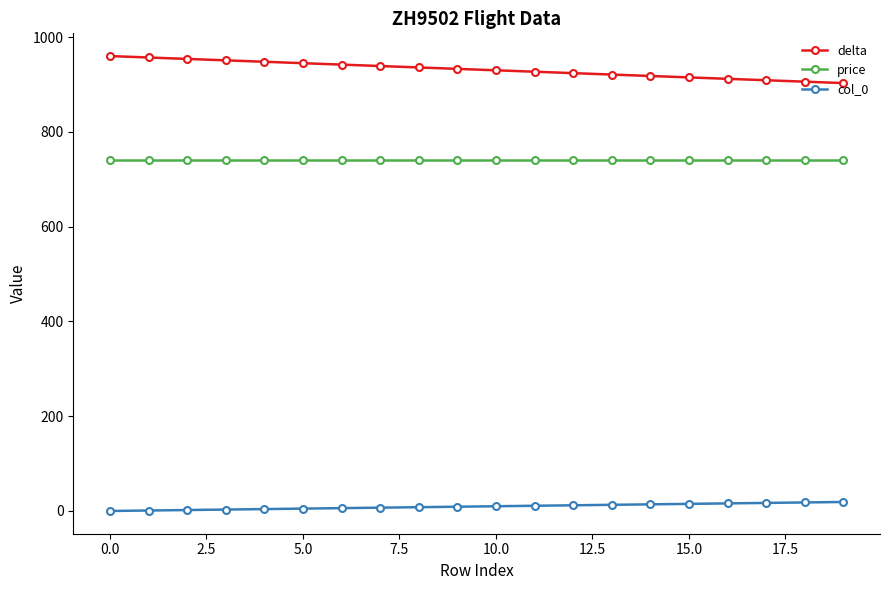

List the series in order of their overall mean, highest first.

delta, price, col_0